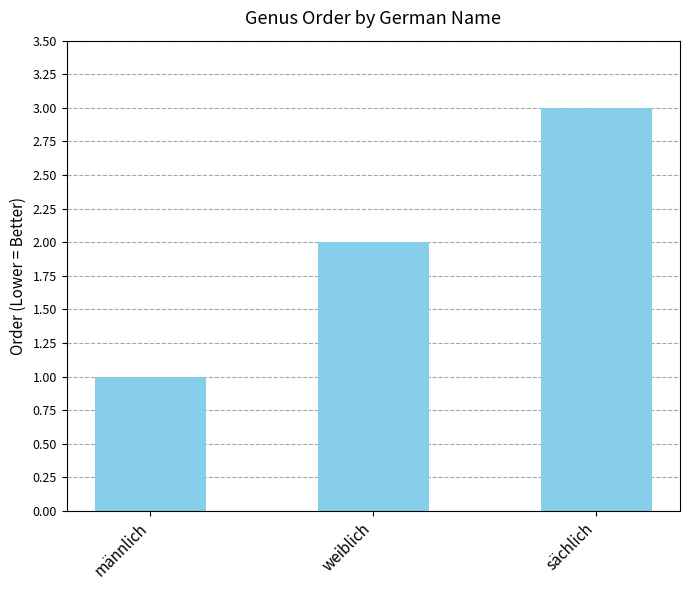

What is the approximate value at sächlich?

3